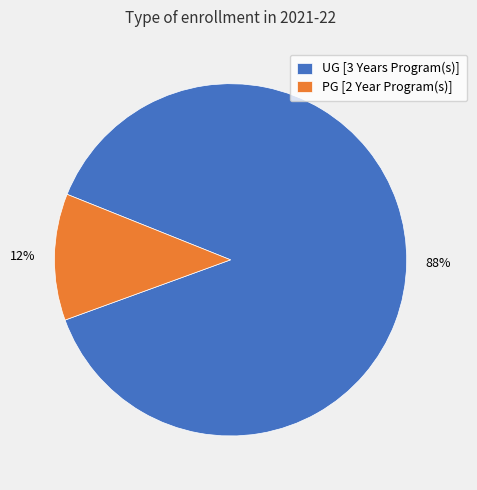

True or false: PG [2 Year Program(s)] accounts for 12% of the total.

True